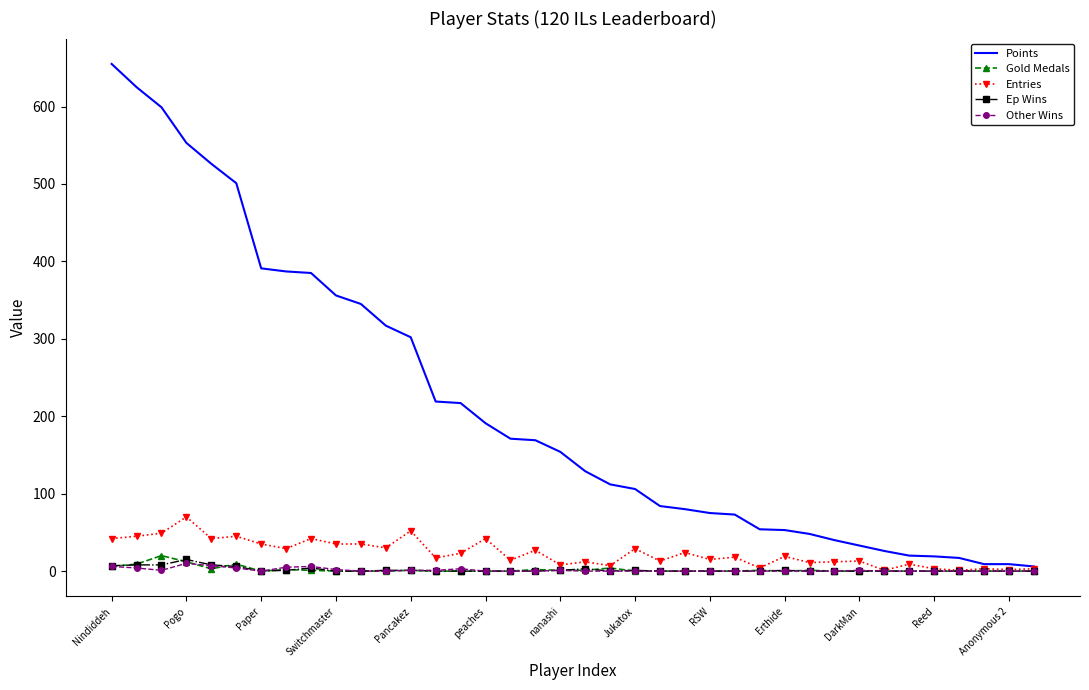

Which series has the largest range (max minus min)?

Points